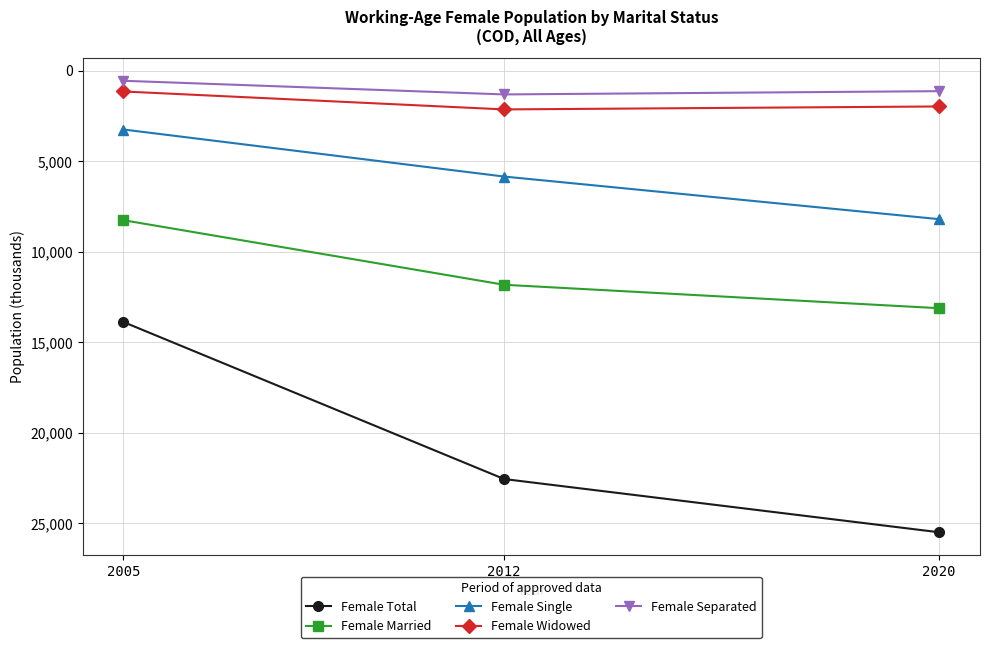

Count the number of categories in the chart.

3